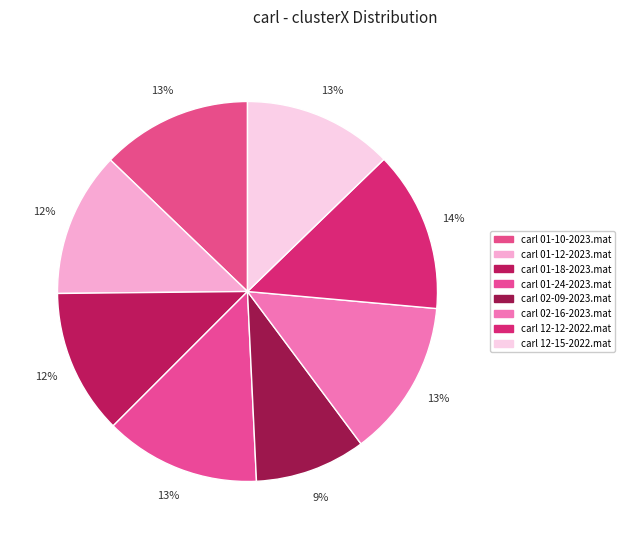

To the nearest percent, what portion does carl 01-12-2023.mat represent?

12%